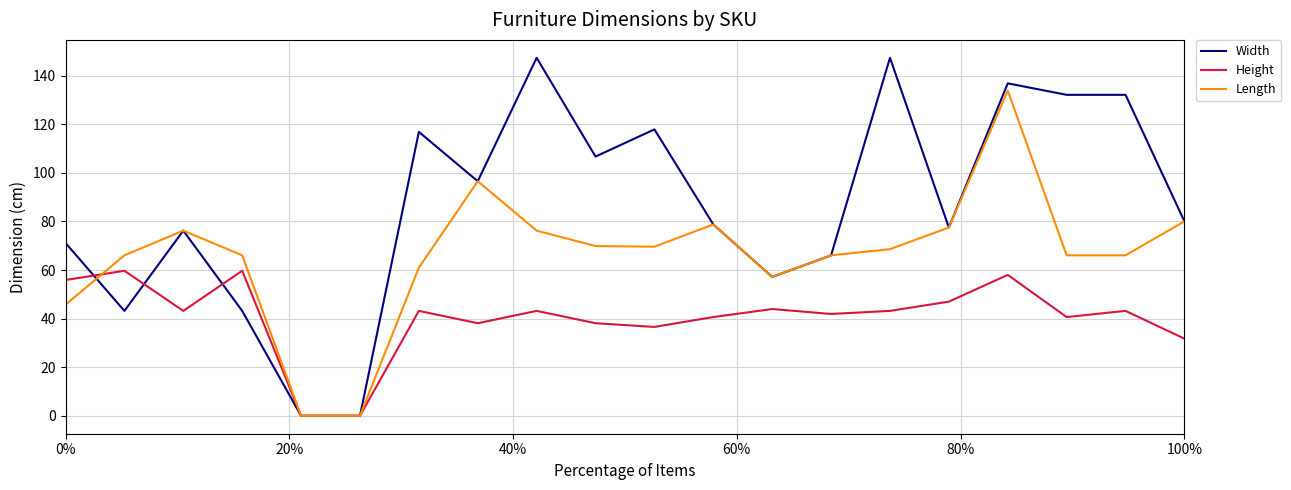

List the series in order of their peak value, highest first.

Width, Length, Height